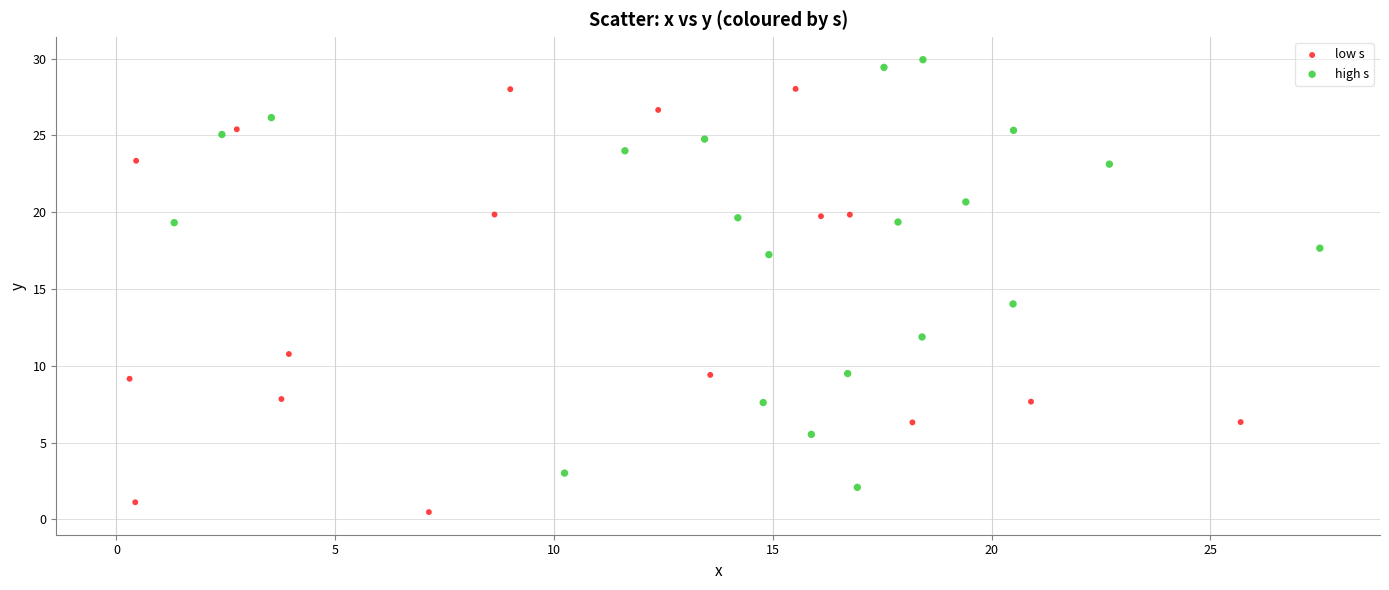

Which series reaches the maximum Y coordinate?

high s